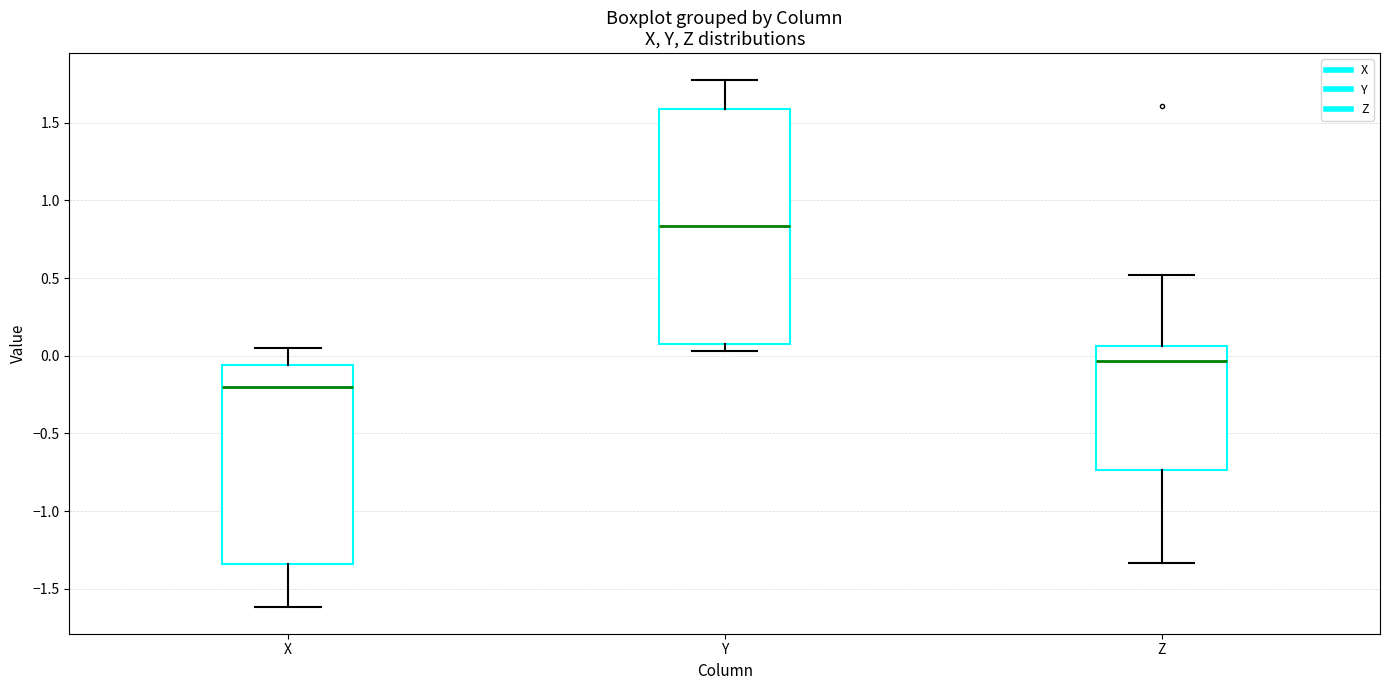

Where does the upper whisker of the box for Z end on the y-axis? The values are not printed on the chart, so give them approximately, as read against the axis.

0.50